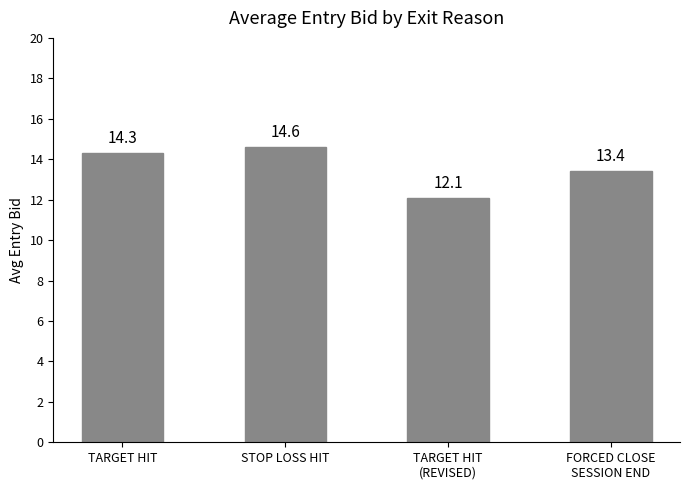

At which category does the chart reach its peak across all series?

STOP LOSS HIT